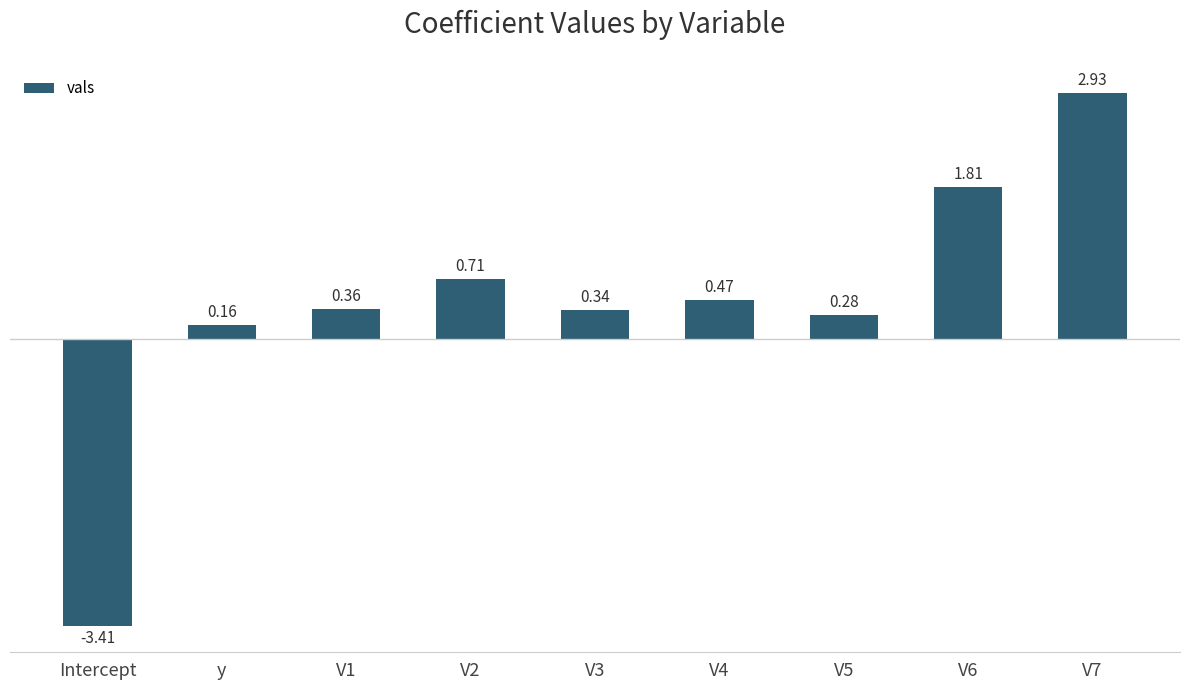

At which category does the chart reach its minimum across all series?

Intercept